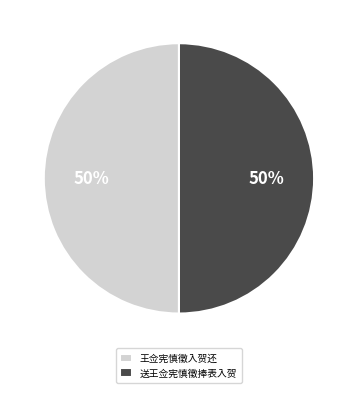

To the nearest percent, what is the average slice percentage?

50%